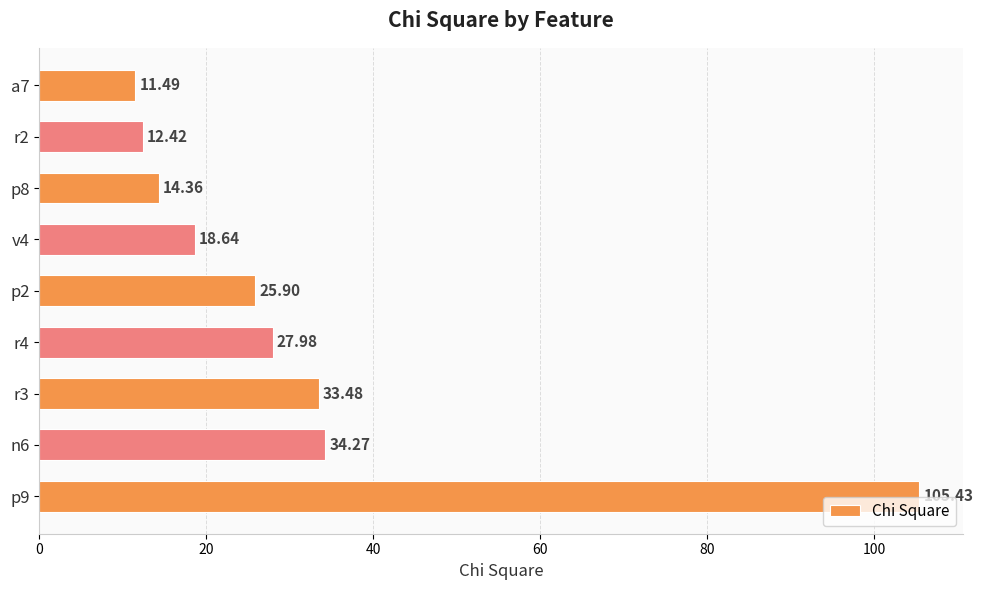

What is the greatest value displayed?

105.4